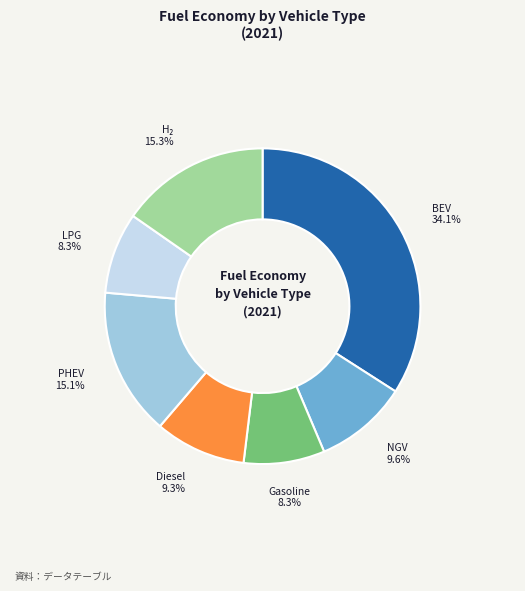

Is there any slice that represents more than half of the pie?

No